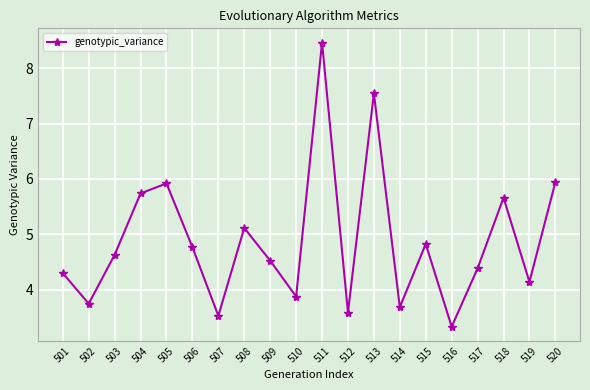

Does the chart display data point markers on the line(s)?

Yes